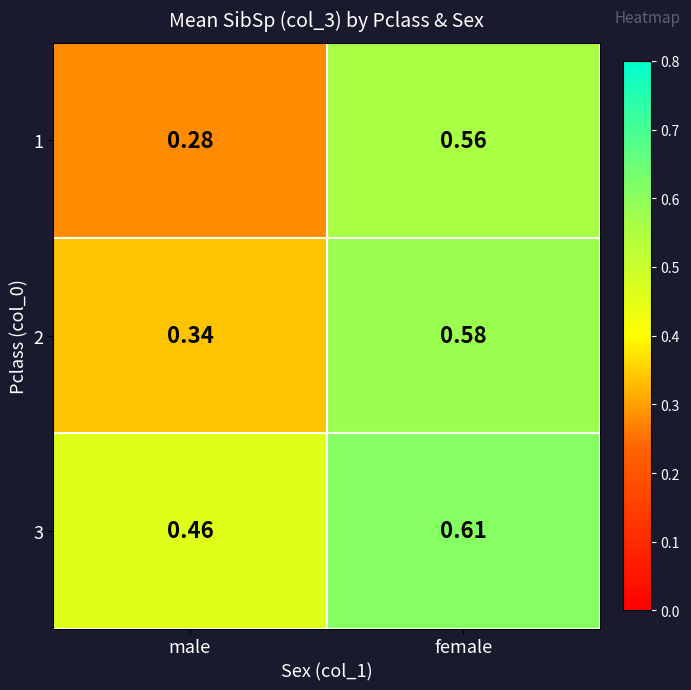

Which series has the largest total across all categories?

3